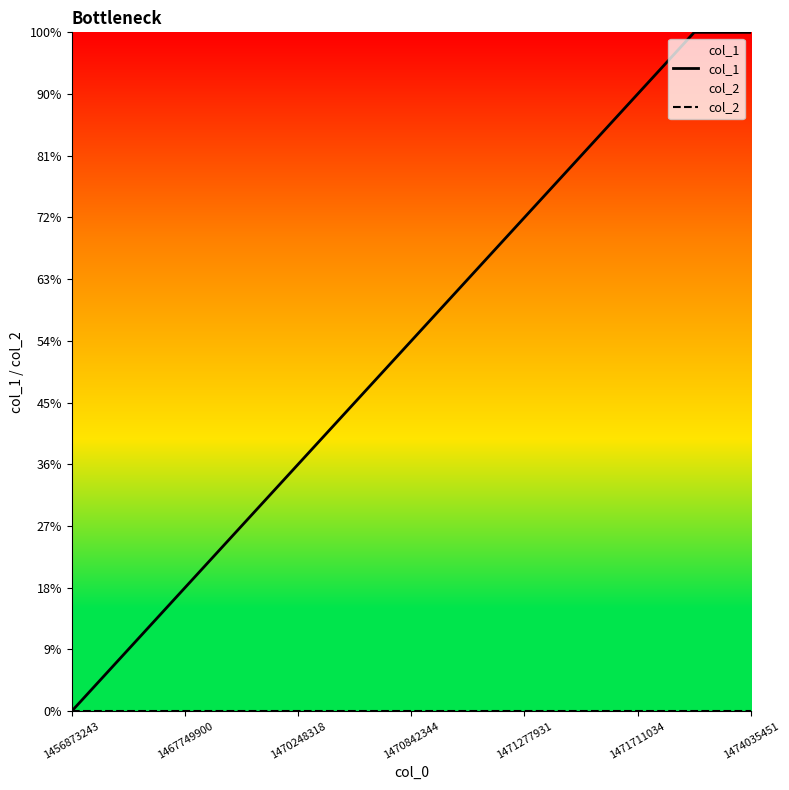

How many positive values does the col_1 series have?

12